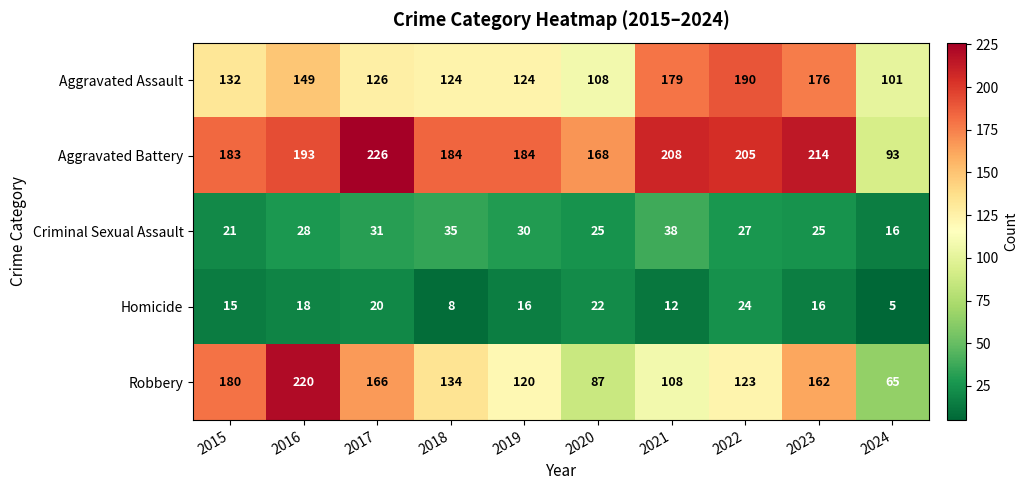

Which series changed the most between 2016 and 2023?

Robbery